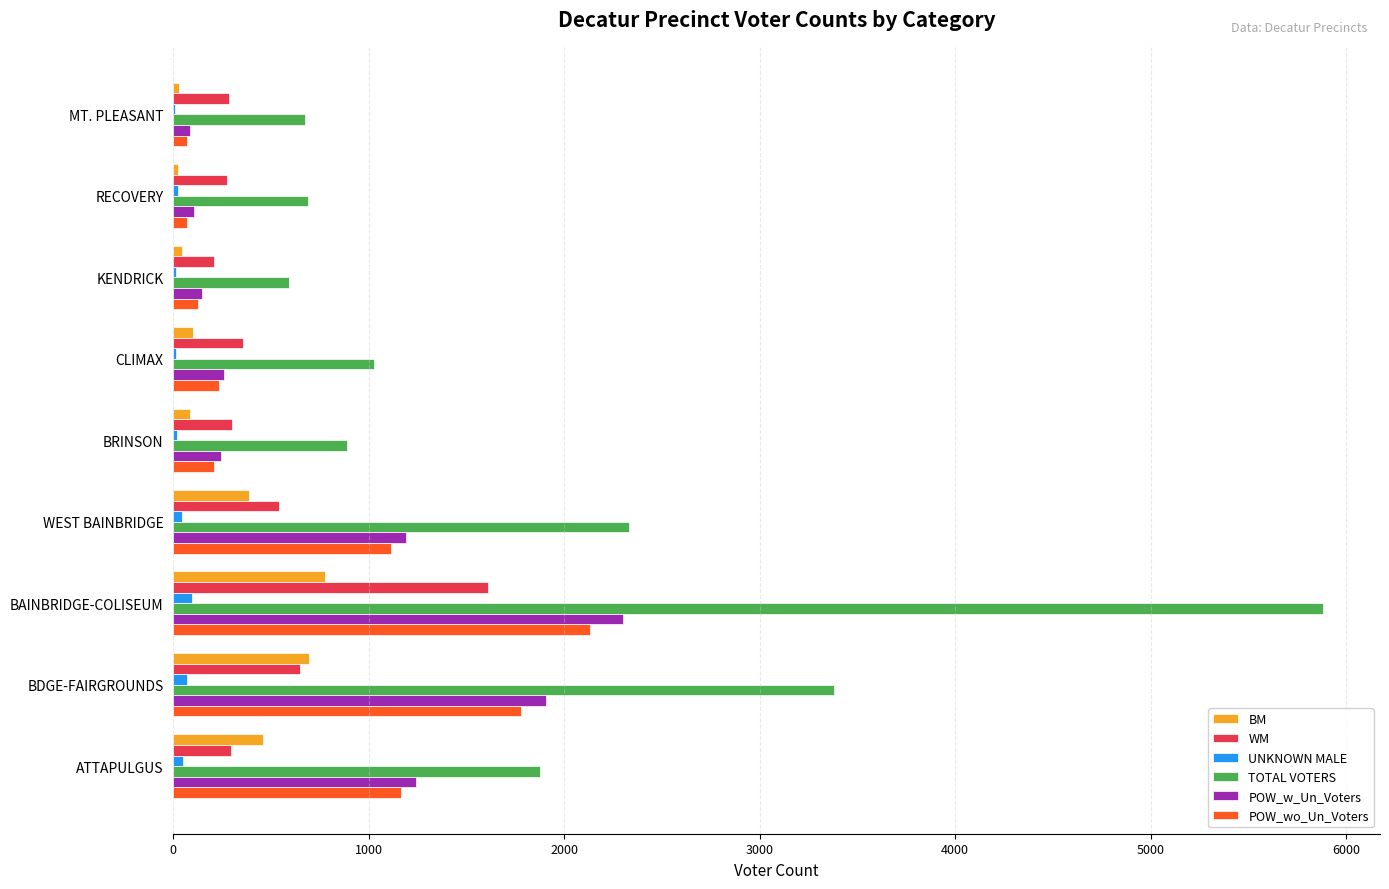

At which category is the sum across all series the highest?

BAINBRIDGE-COLISEUM